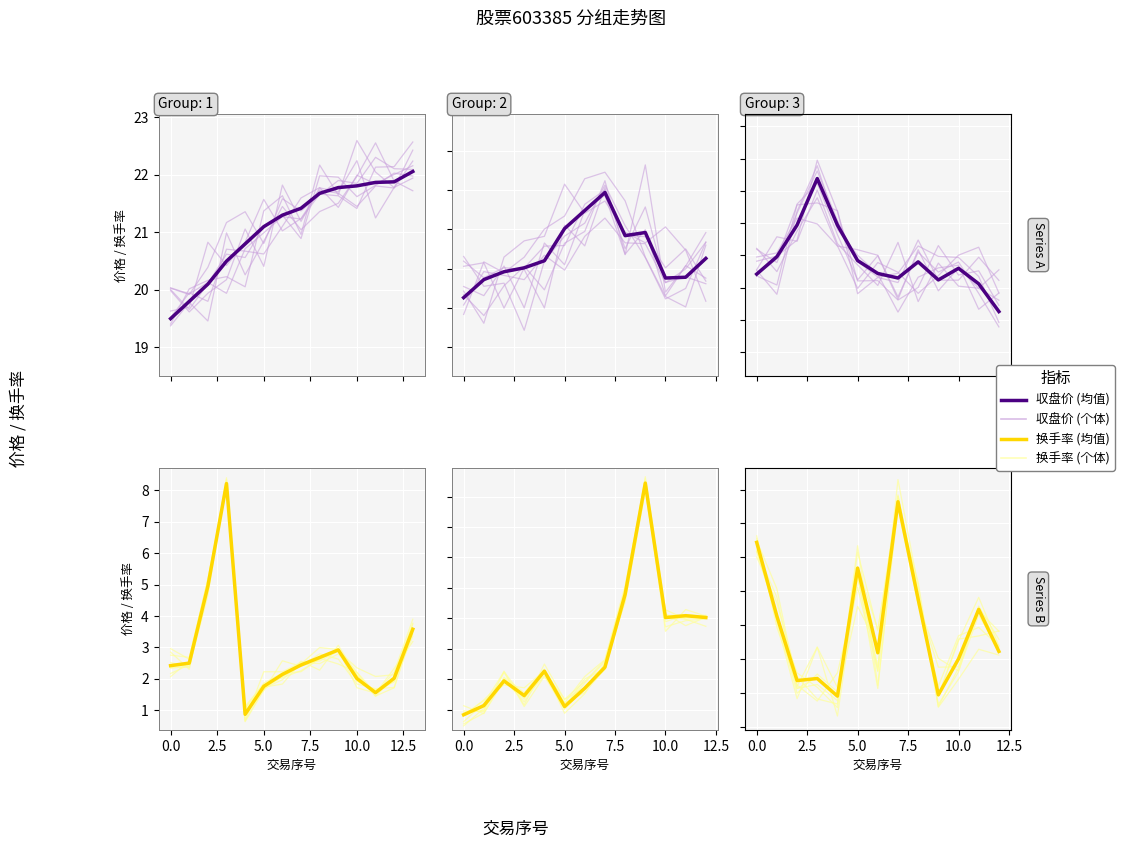

Count the number of data series in this chart.

4